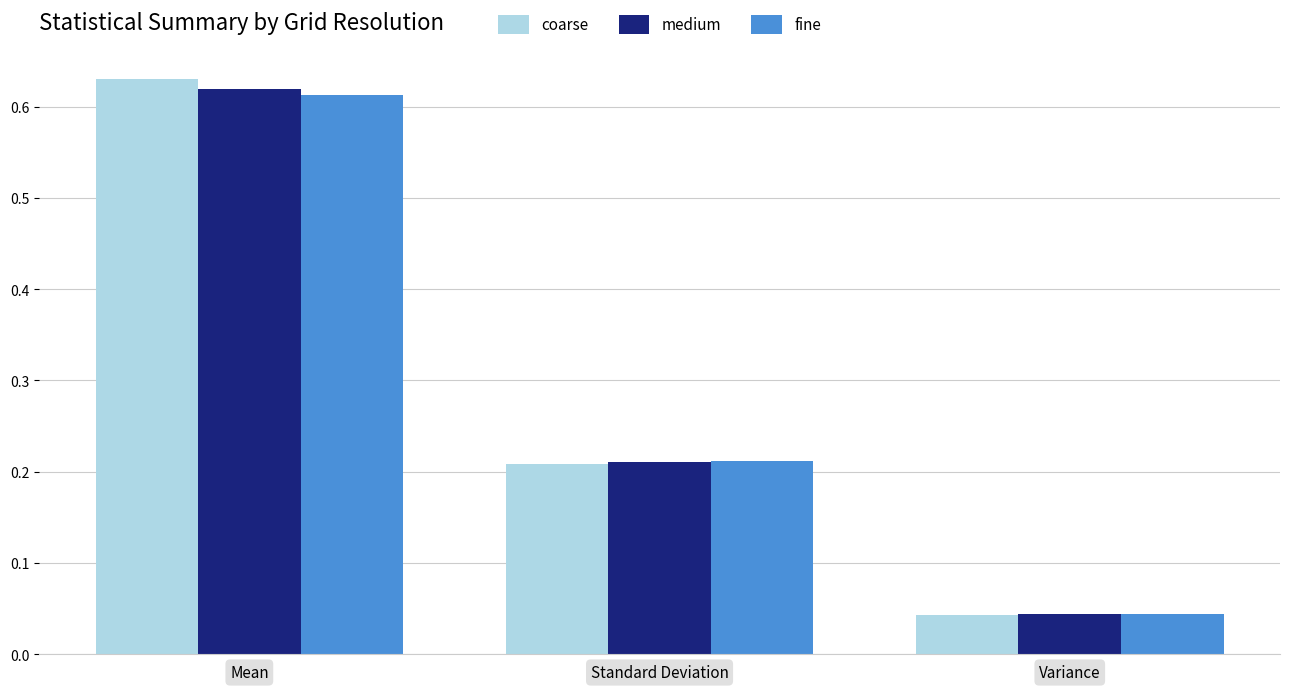

The medium series shows 0.3 at Standard Deviation. True or false?

False